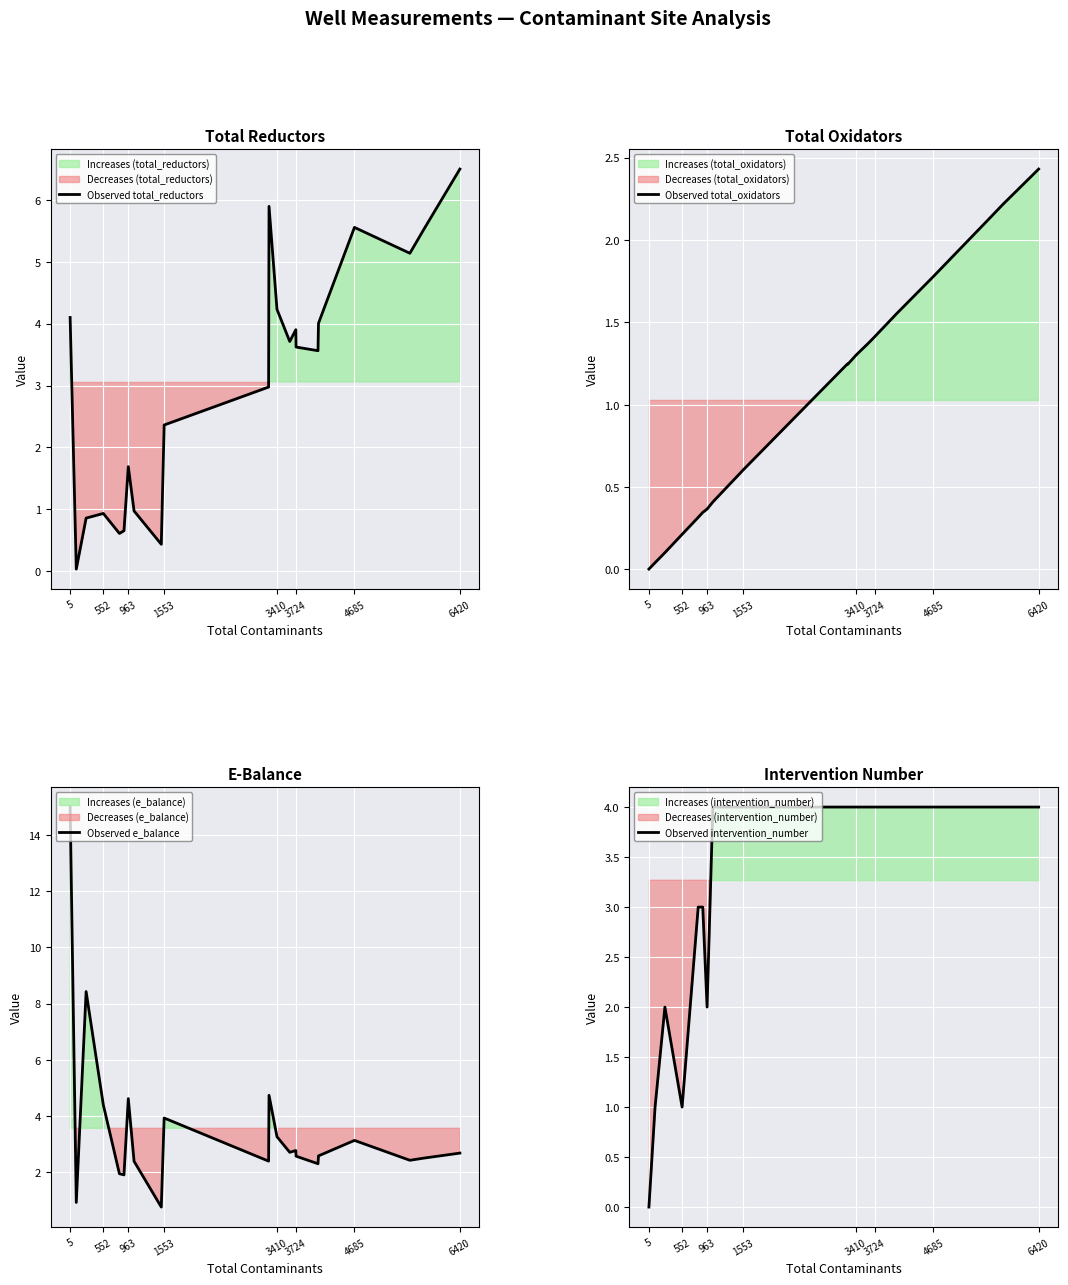

Which series ends up on top after the final intersection of Observed total_oxidators and Observed intervention_number?

Observed intervention_number